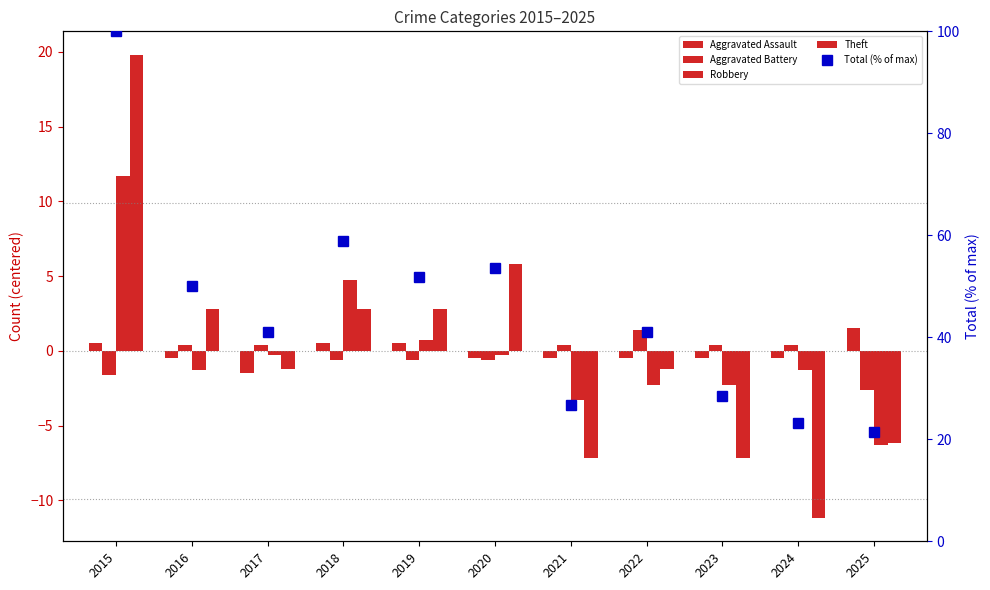

At 2015, list the series in order from smallest to largest.

Aggravated Battery, Aggravated Assault, Robbery, Theft, Total (% of max)